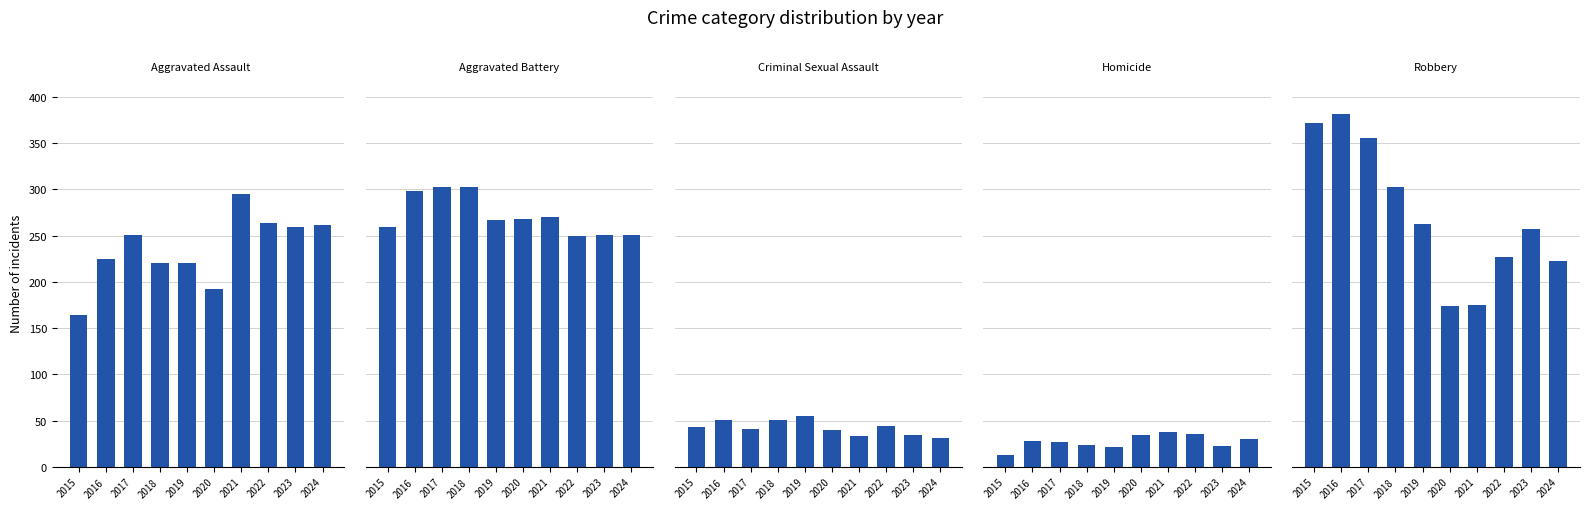

Where does the Aggravated Assault series first go above 251?

2021